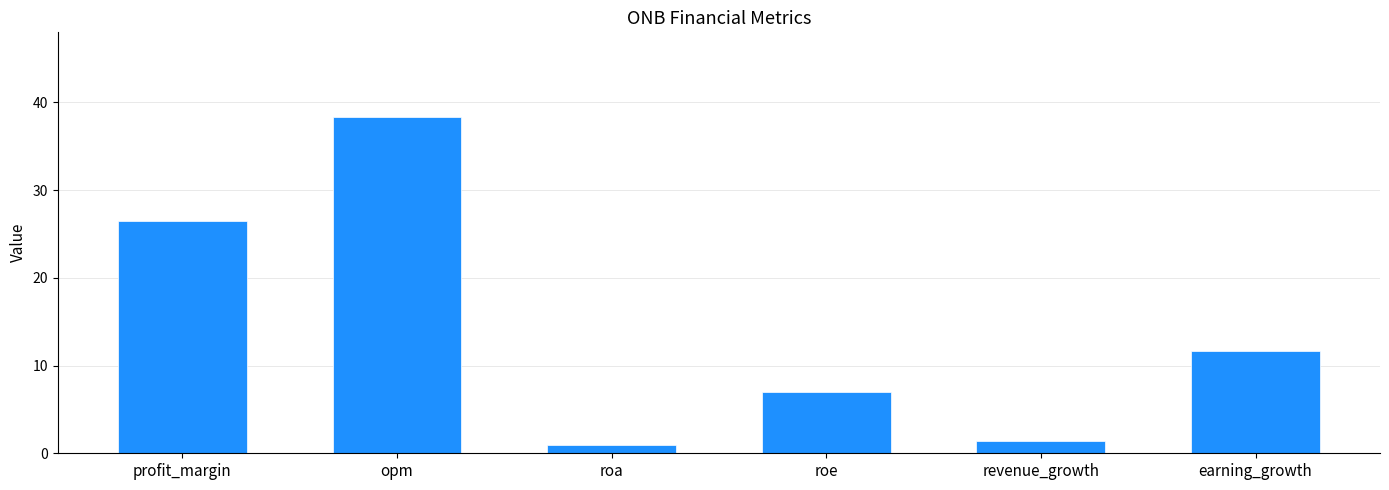

Reading left to right, extract all data points from this chart.

26.4	38.4	0.9	7.0	1.4	11.7